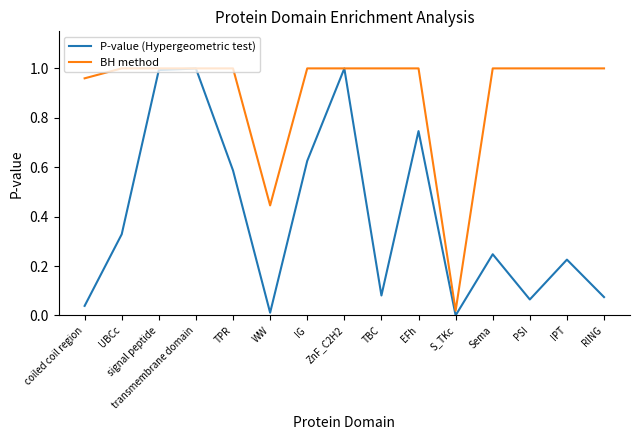

Is it true that P-value (Hypergeometric test) equals 0.2 at signal peptide?

False